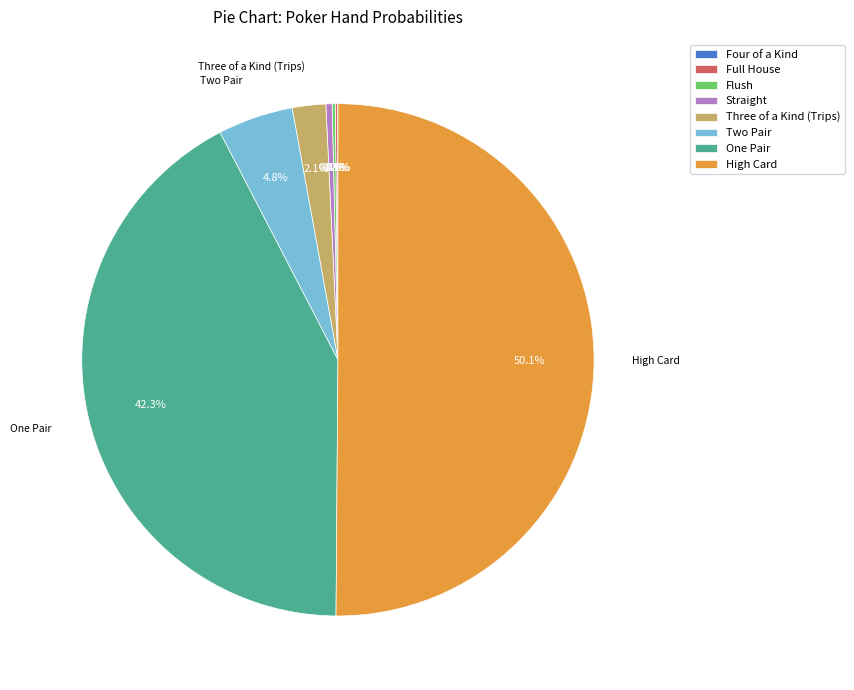

To the nearest percent, what is the average slice percentage?

12%